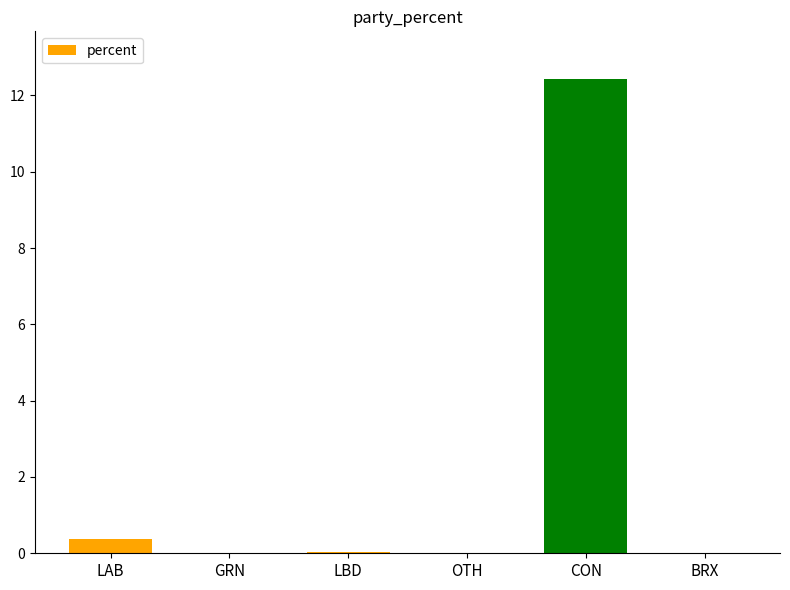

What is the sum of all values?

12.9